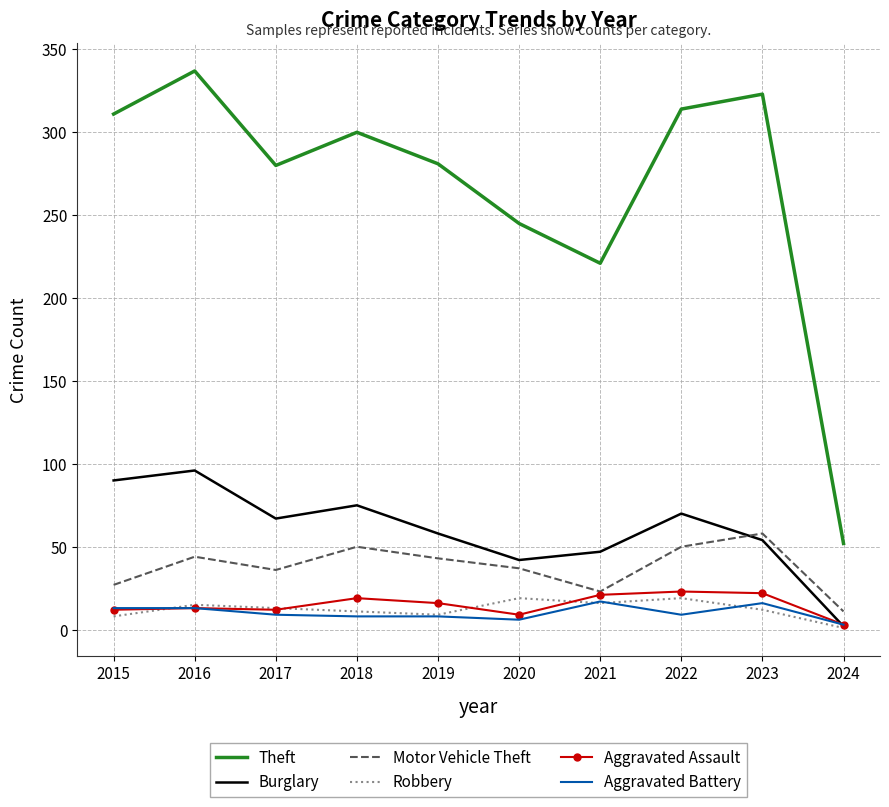

In Robbery, how many points are lower than both neighbors (excluding endpoints)?

2